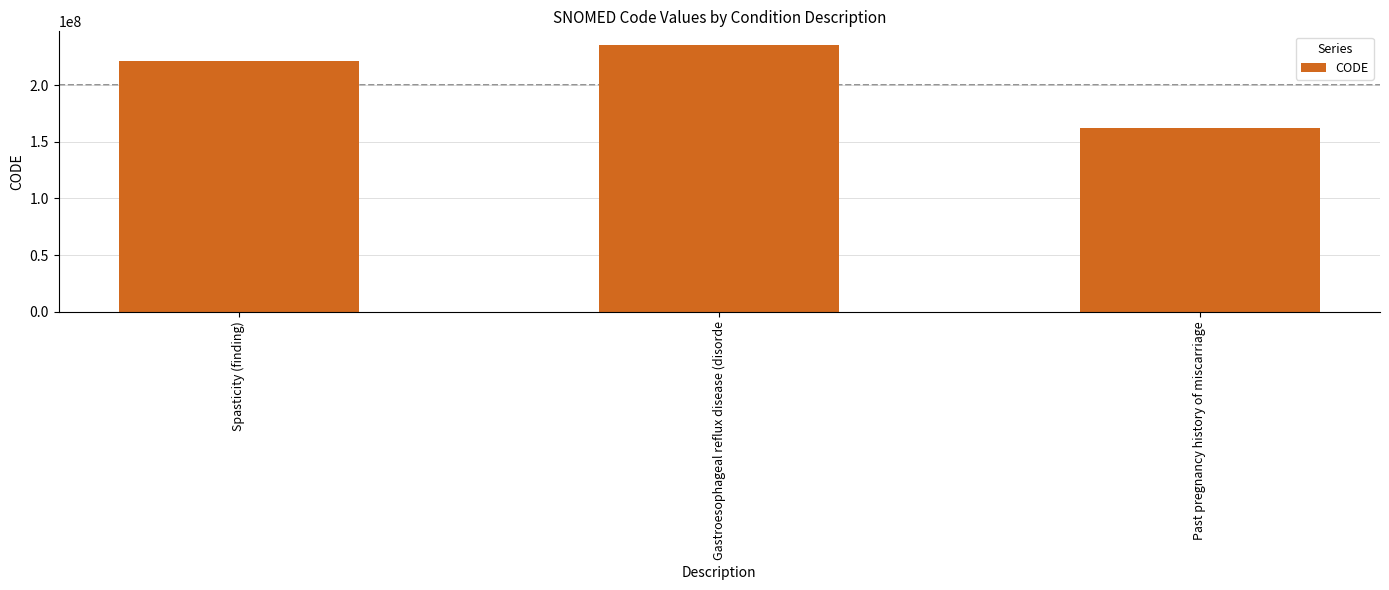

What position from the left is Past pregnancy history of miscarriage?

3